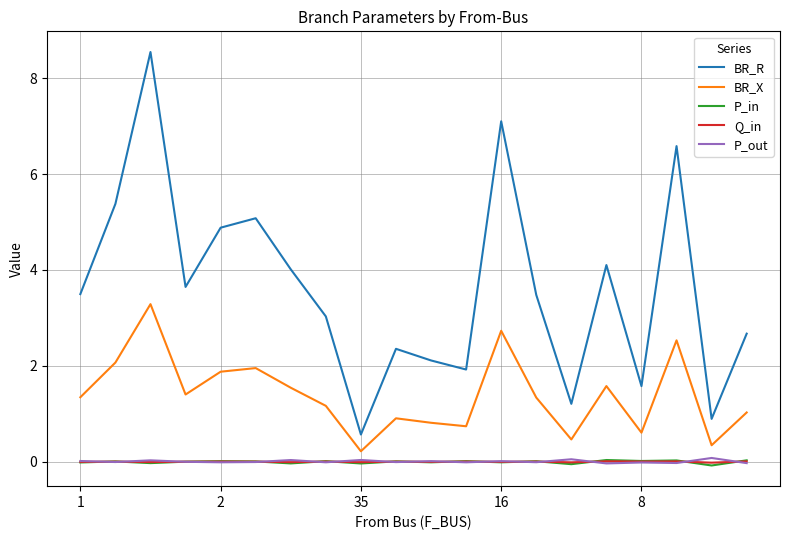

Which series has the largest total across all categories?

BR_R